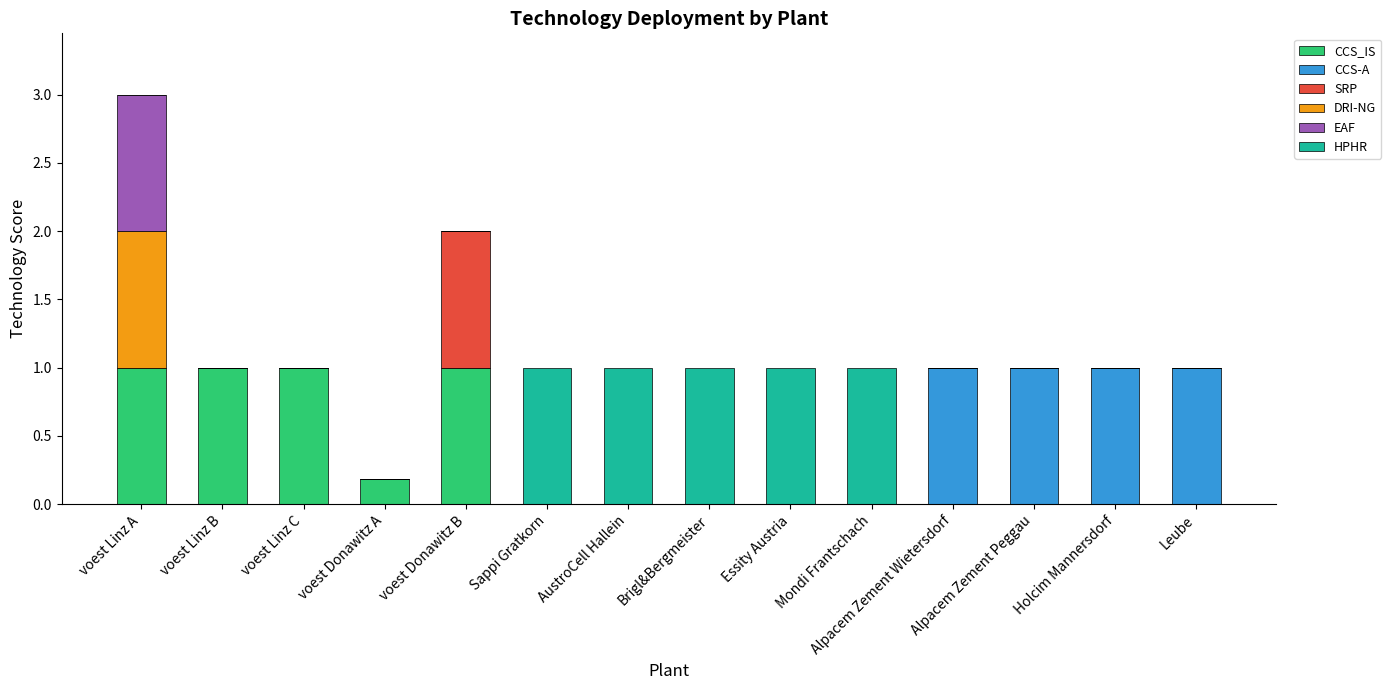

What is the highest value of the CCS_IS series?

1.0